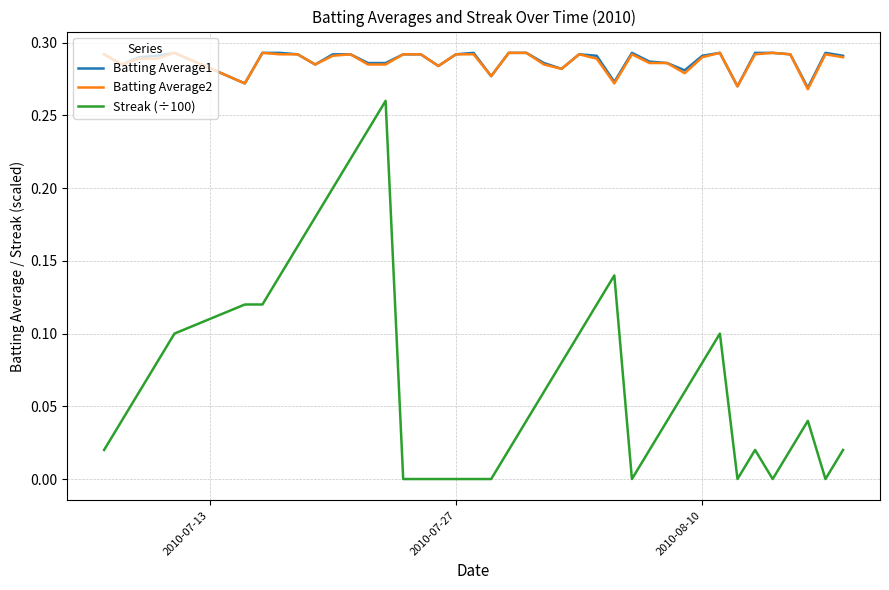

True or false: Batting Average2 and Streak (÷100) cross at least once.

False